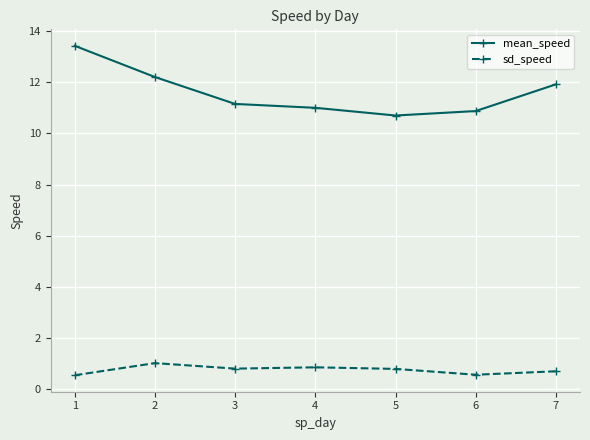

True or false: mean_speed has more than 2 points higher than both neighbors.

False